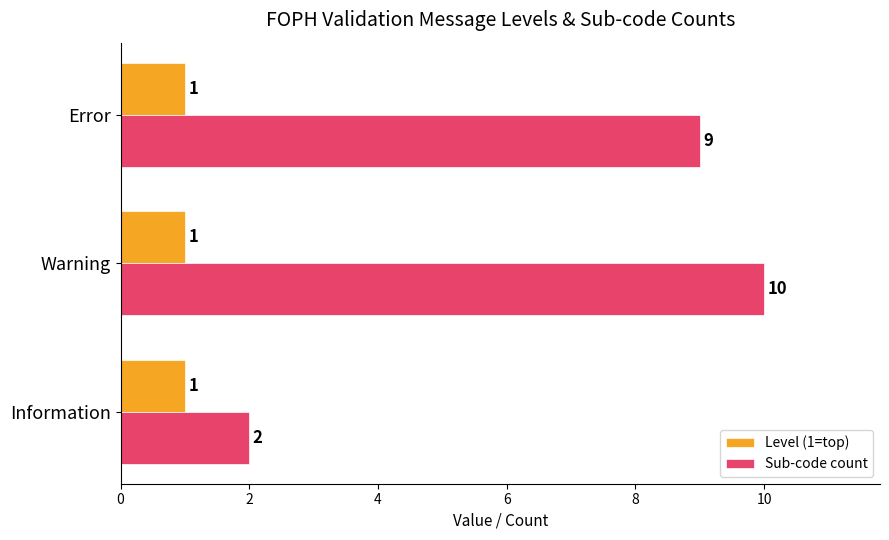

Rank the categories by Sub-code count value from highest to lowest.

Warning, Error, Information